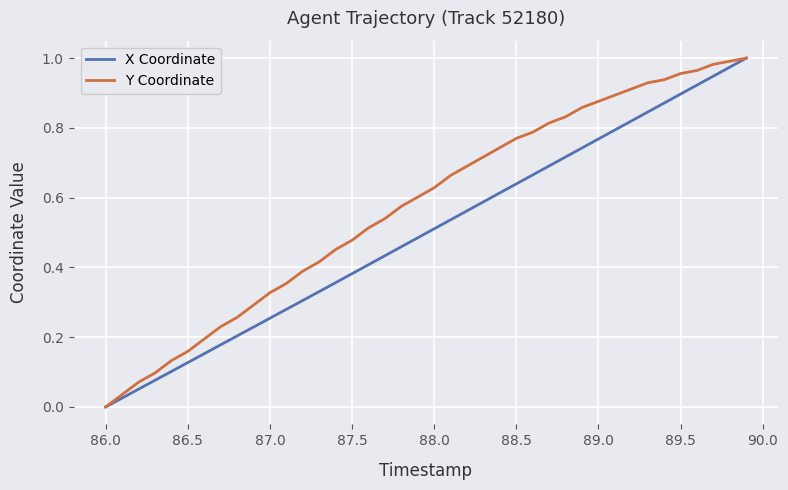

List the series in order of their overall mean, highest first.

Y Coordinate, X Coordinate